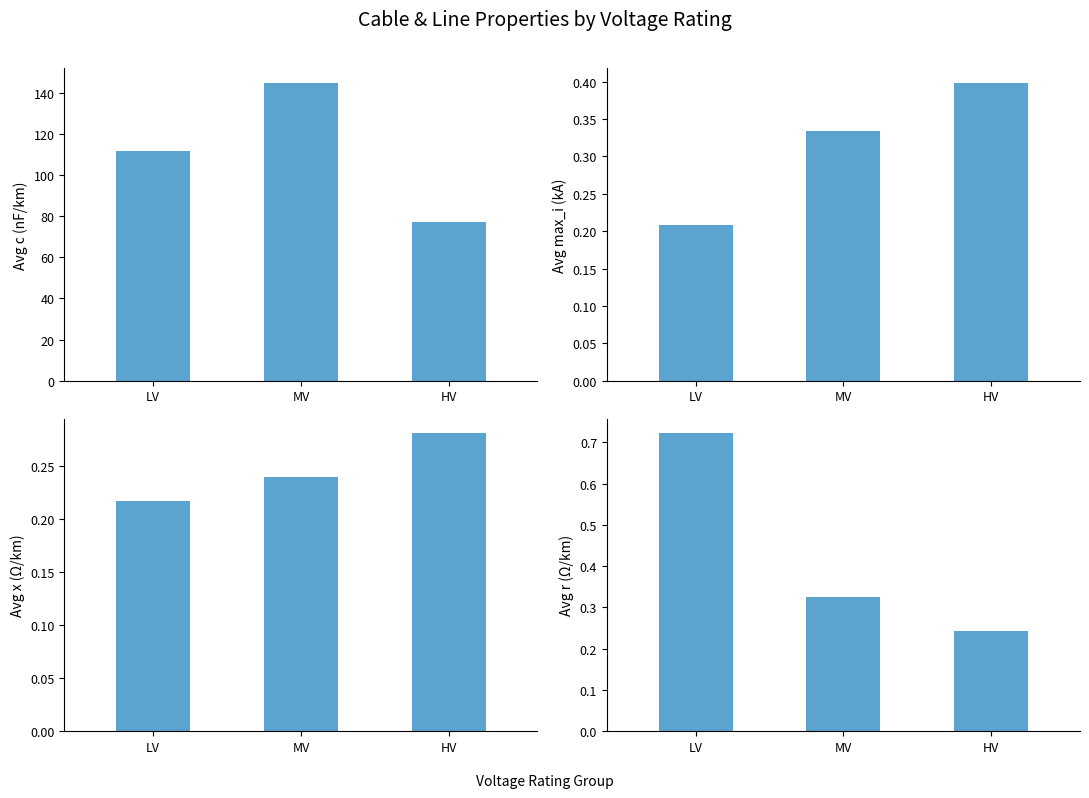

What is the difference between the Avg max_i_ka values at MV and HV?

0.1